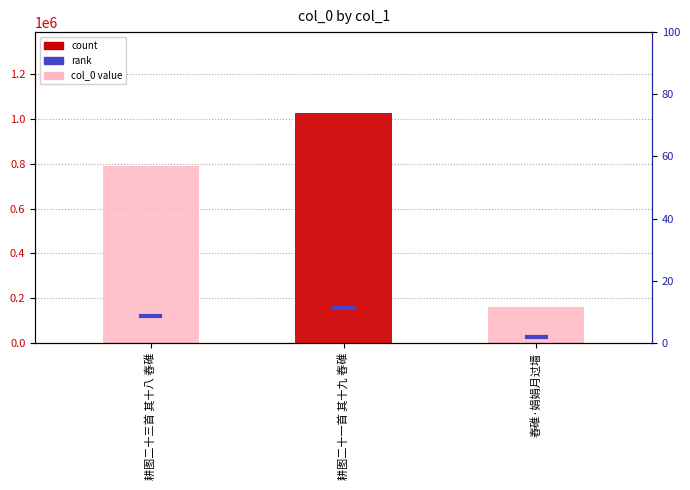

What is the minimum value shown in the chart?

162021